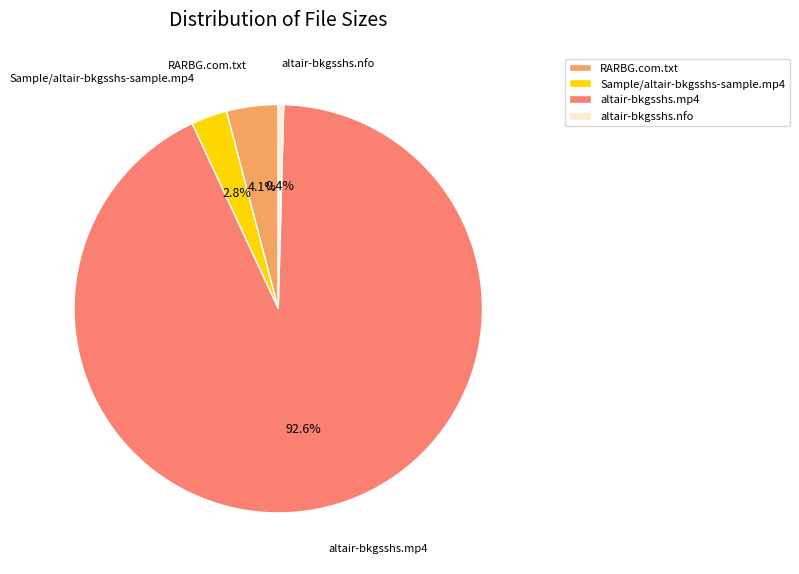

Which has a higher value, altair-bkgsshs.mp4 or altair-bkgsshs.nfo?

altair-bkgsshs.mp4